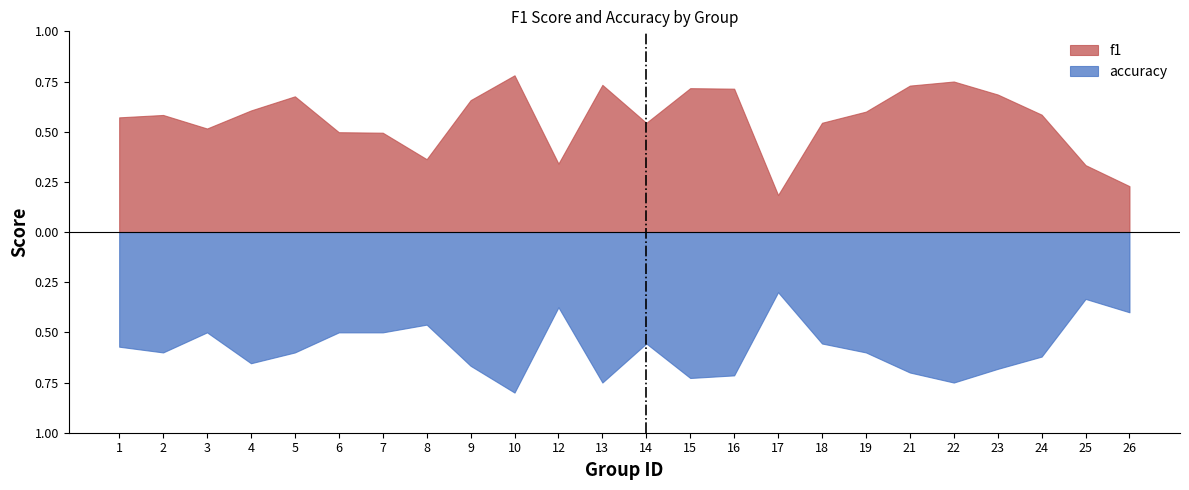

How many categories are shown in the chart?

24